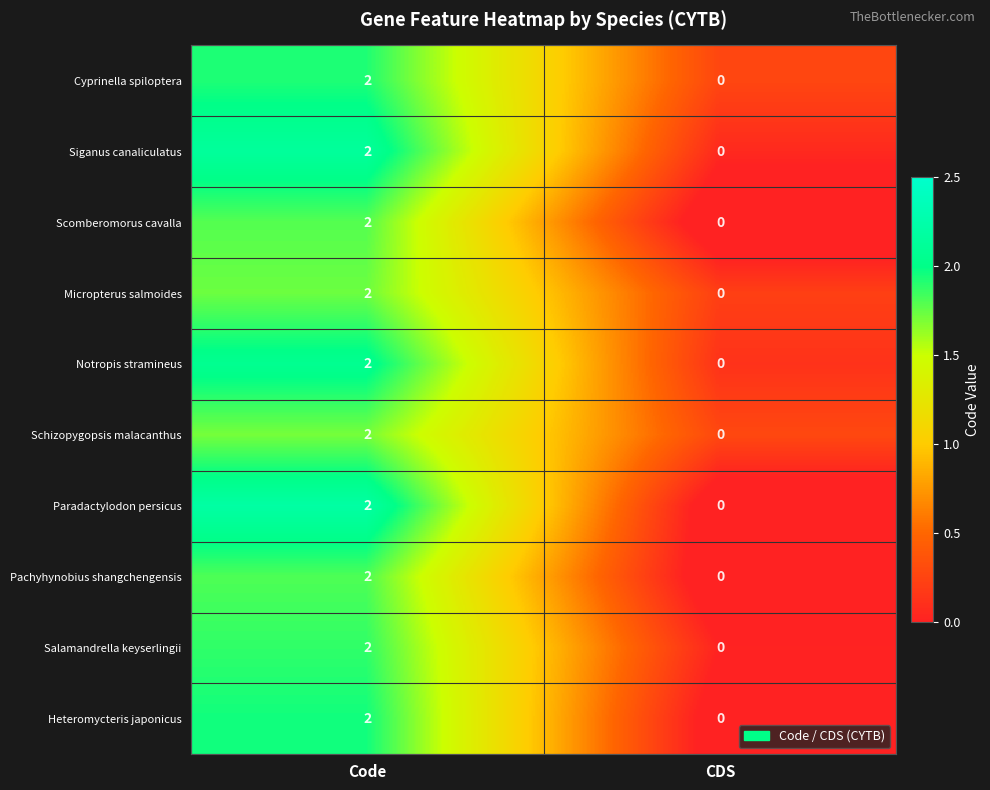

Rank the categories by Heteromycteris japonicus value from highest to lowest.

Code, CDS